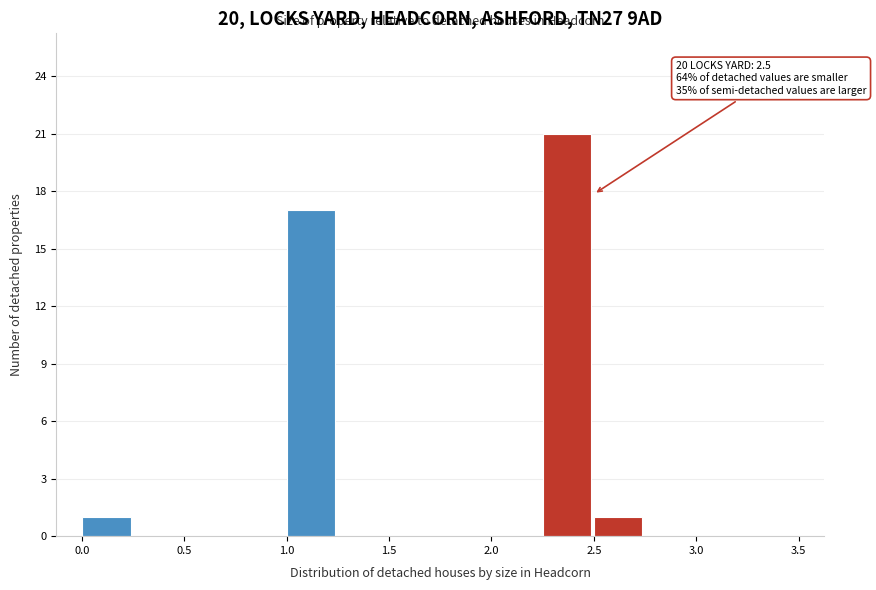

Which range on the x-axis has the tallest bar?

2.25 to 2.50